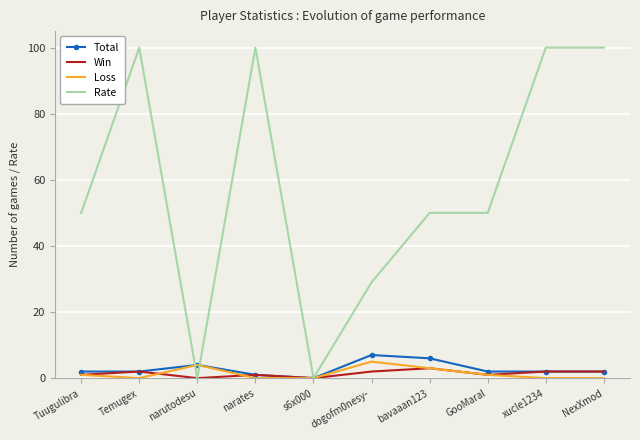

Which series has the largest total across all categories?

Rate